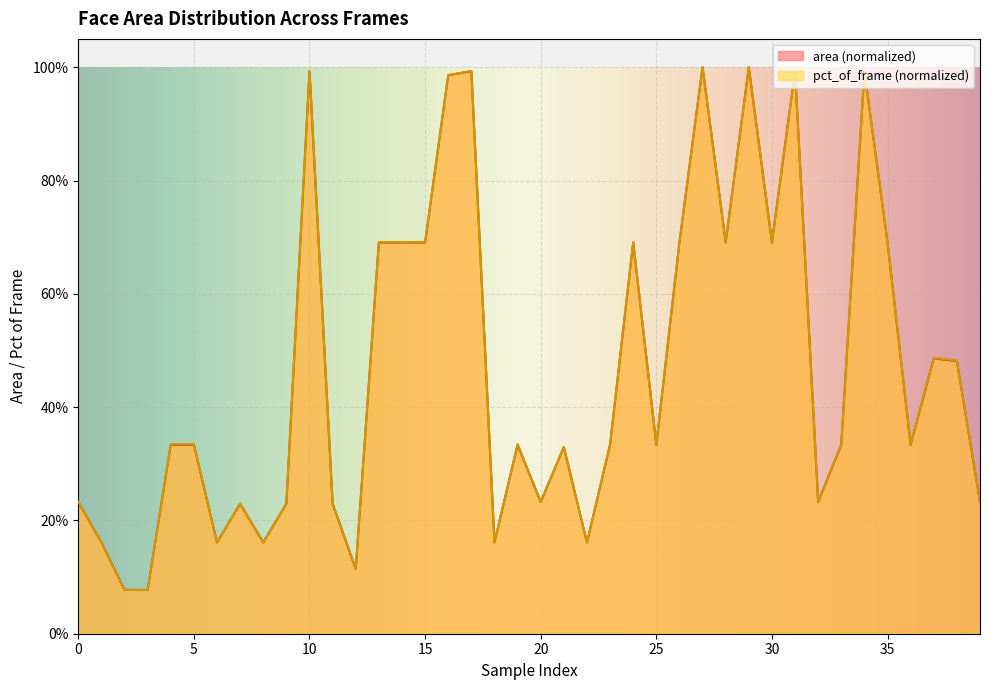

Read the area value at 37.

0.5